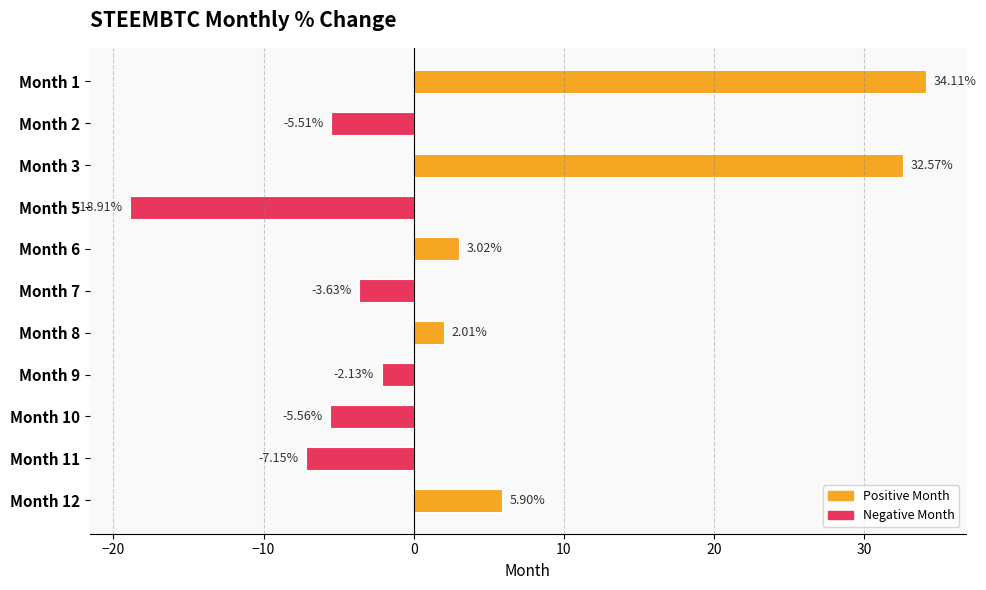

List the labels in order of value, smallest first.

Month 5, Month 11, Month 10, Month 2, Month 7, Month 9, Month 8, Month 6, Month 12, Month 3, Month 1